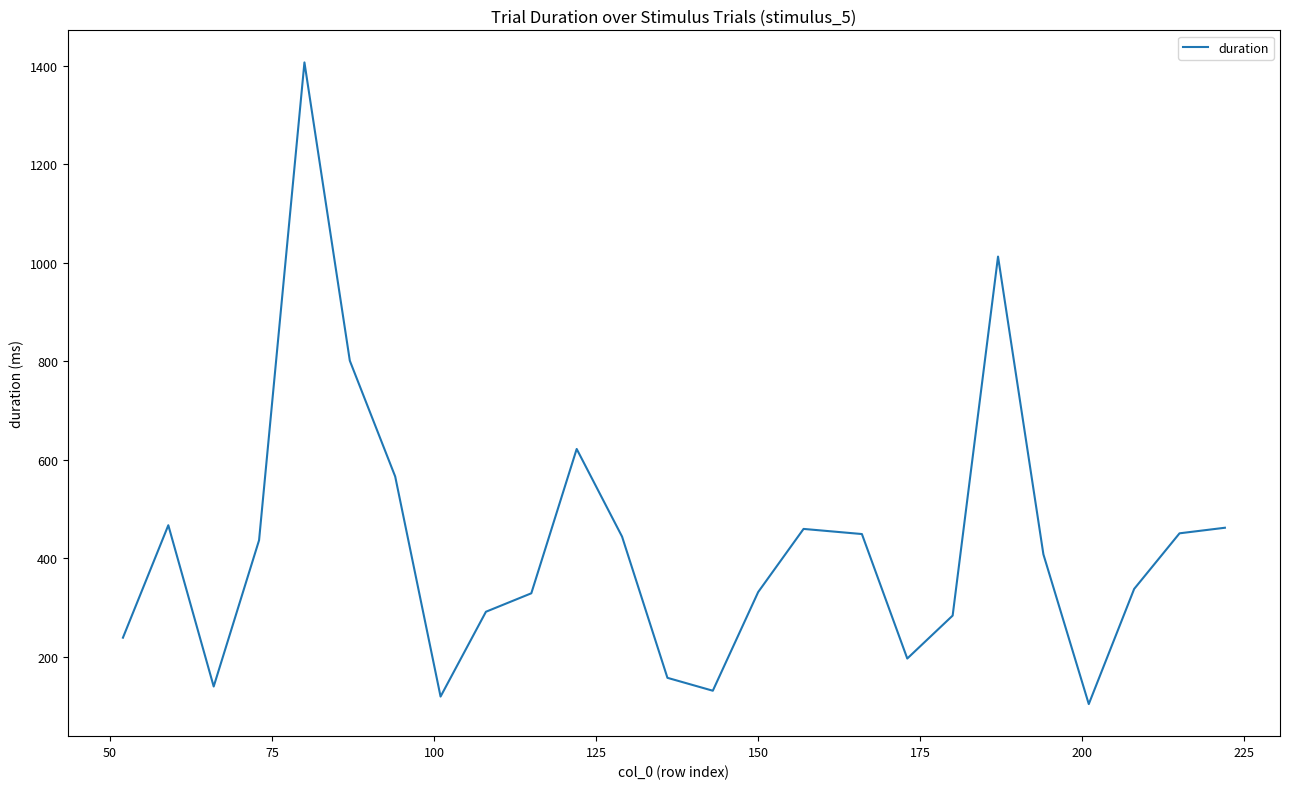

What is the smallest value displayed?

104.1